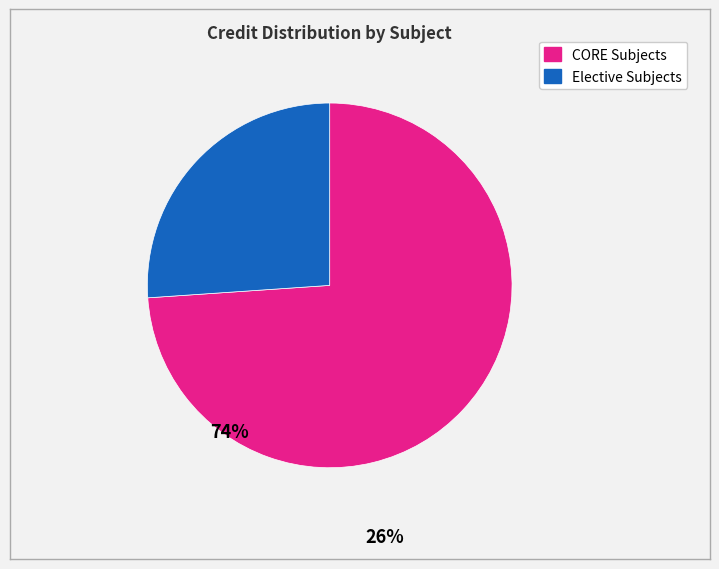

Is there any slice that represents more than half of the pie?

Yes